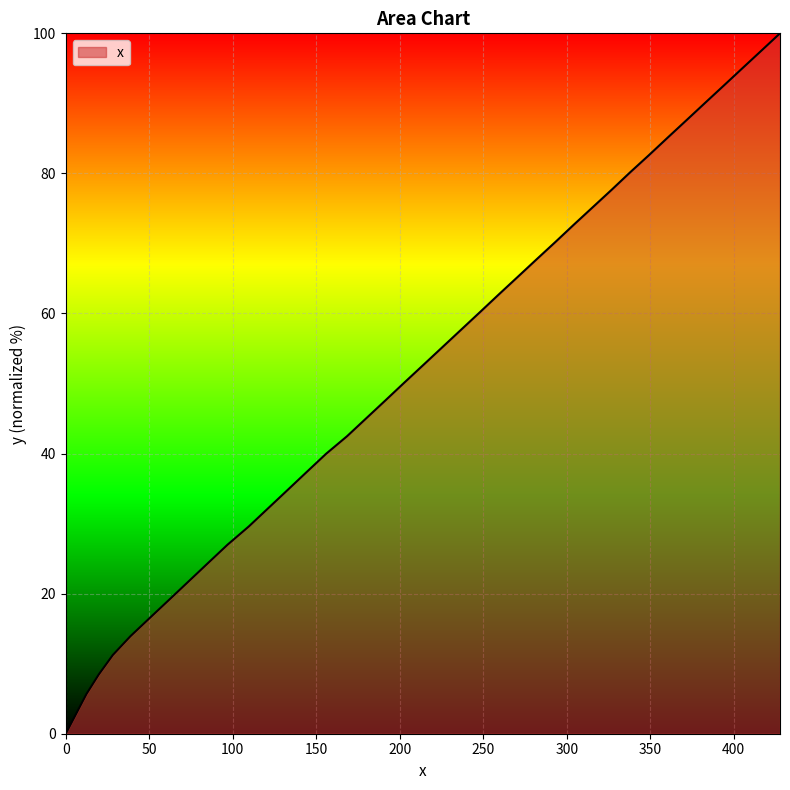

What is the difference between the maximum and minimum values?

100.0